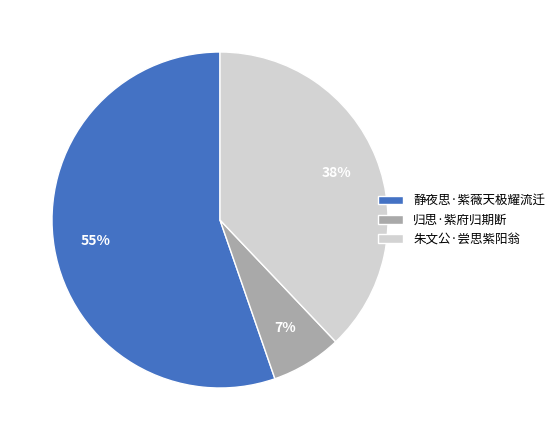

Which slice is the smallest?

归思·紫府归期断